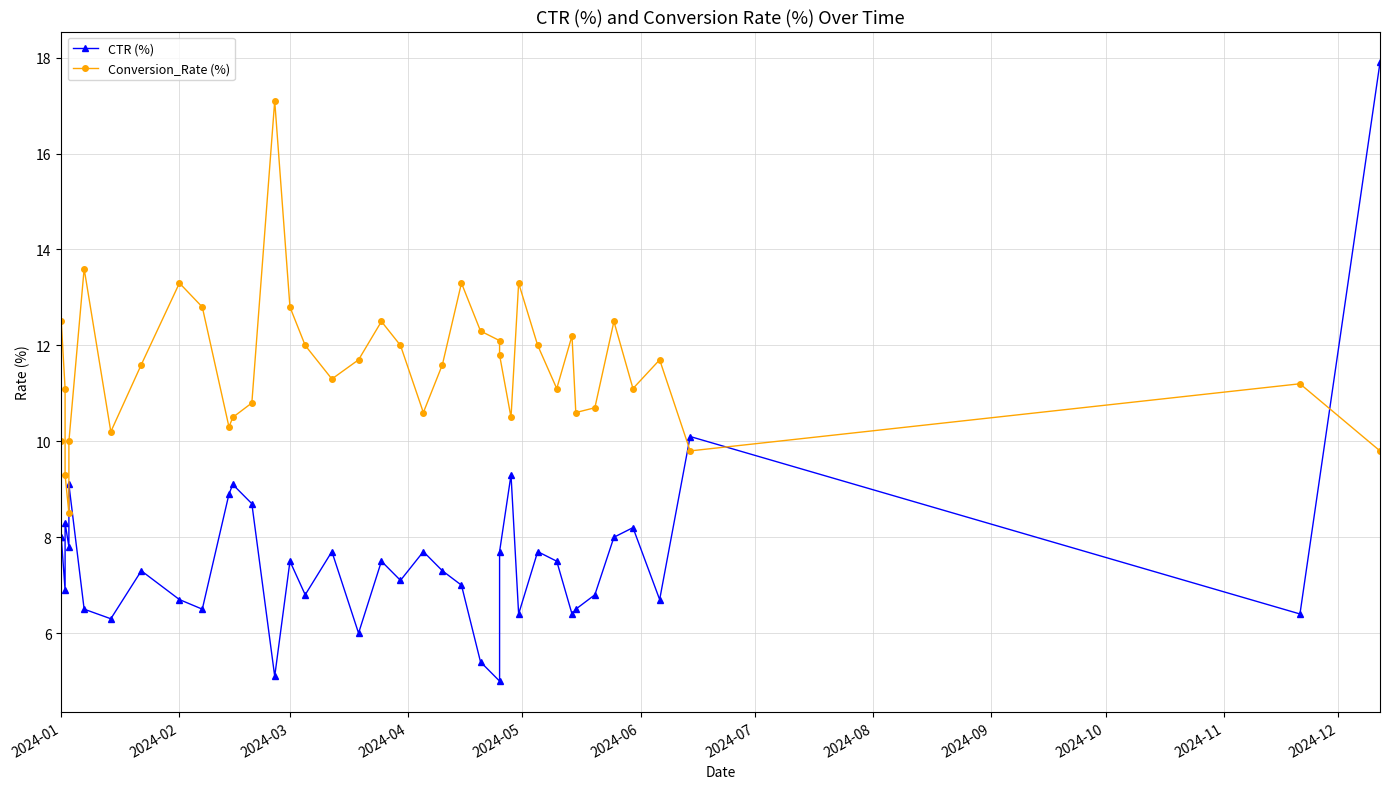

How many times do Conversion_Rate (%) and CTR (%) cross each other?

3